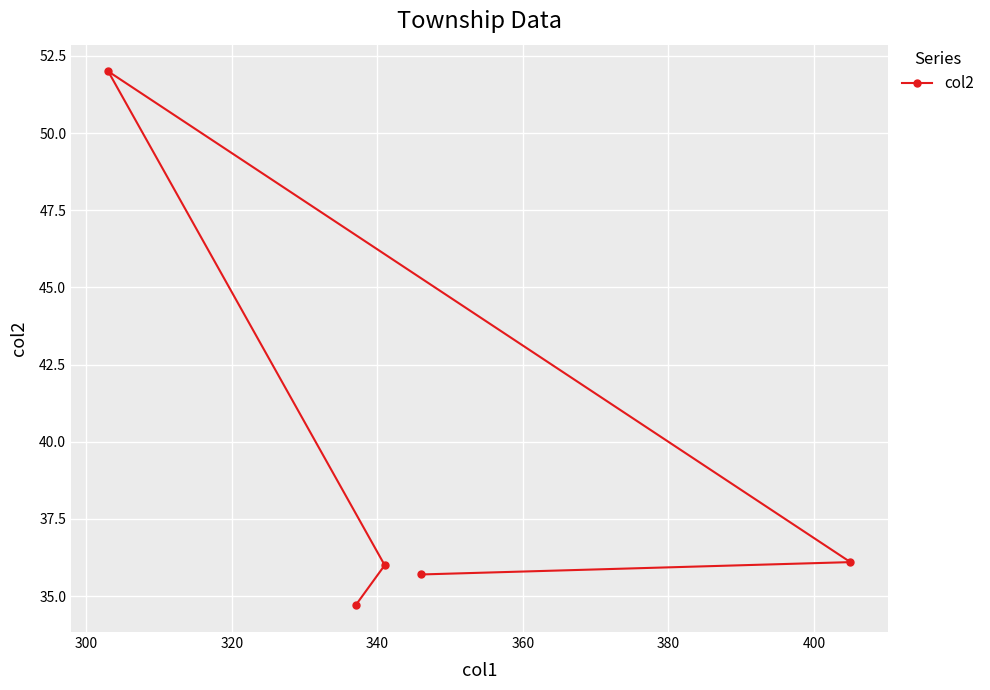

What is the average value?

38.9